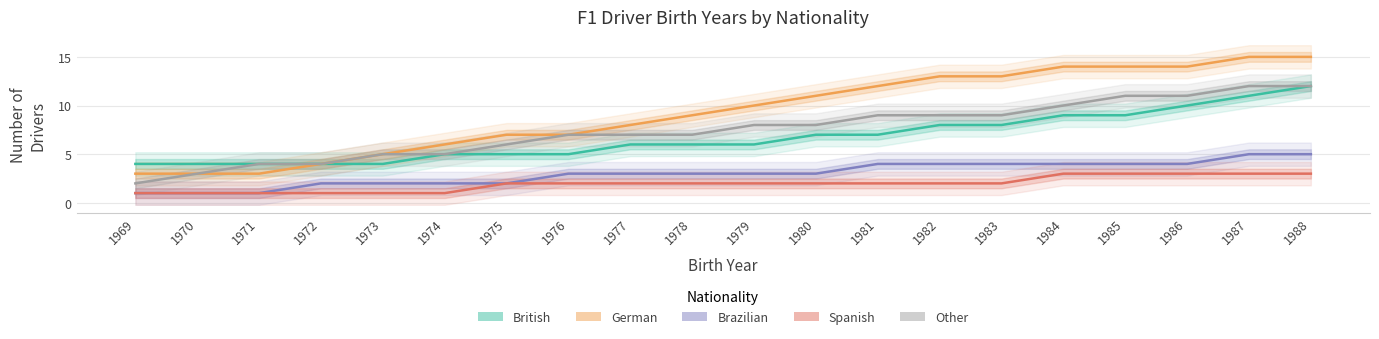

What is the minimum value for German?

3